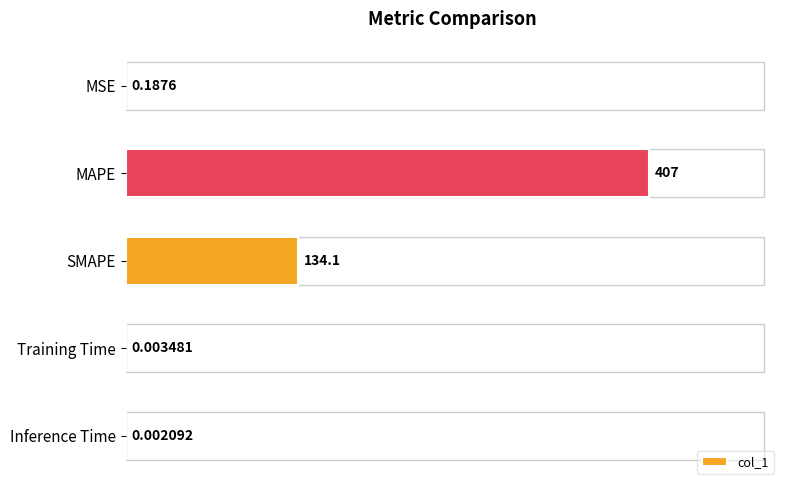

Where is the data nearest to the value 203?

SMAPE